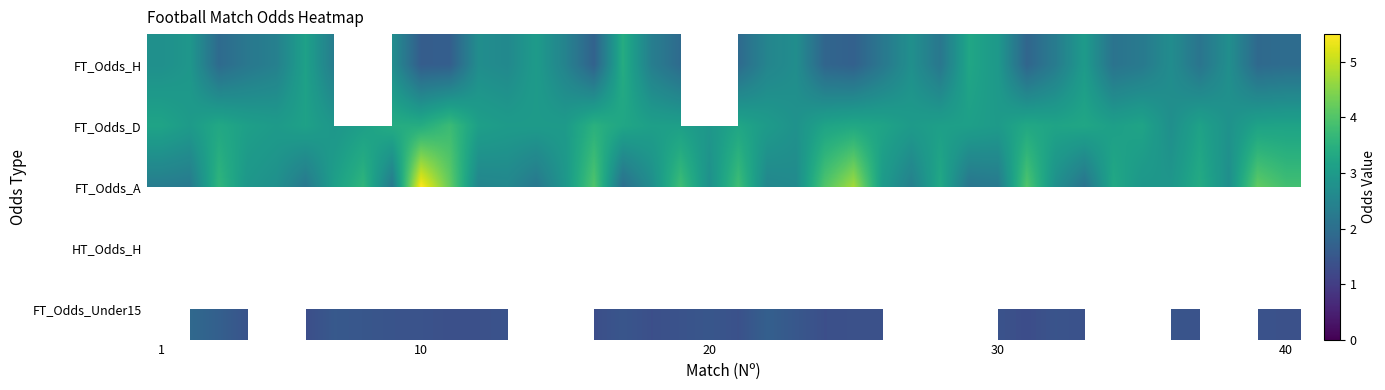

How many distinct data groups are displayed?

5